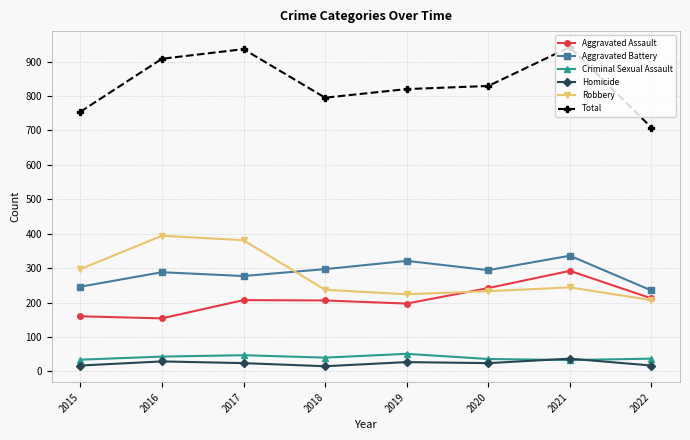

What is the highest value of the Robbery series?

394